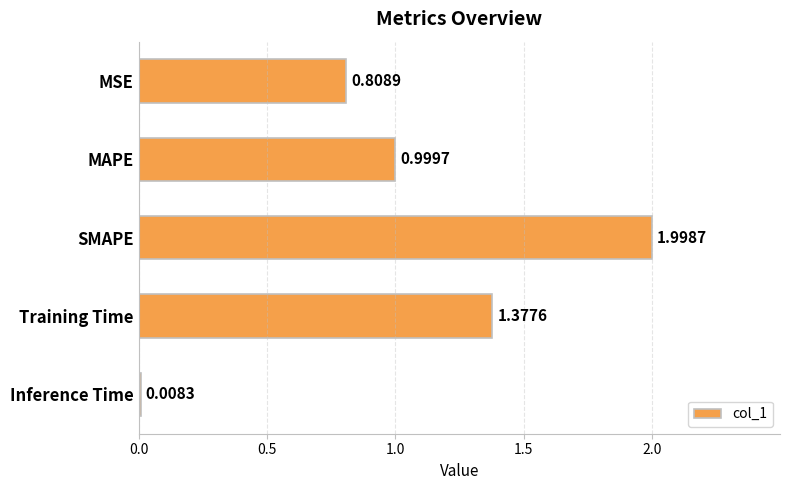

At which label is the value closest to 1?

MAPE